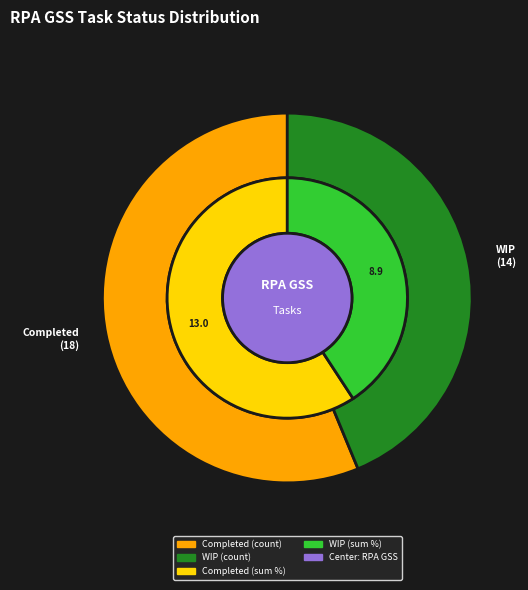

To the nearest percent, what is the difference between the largest and smallest slice percentages?

12%